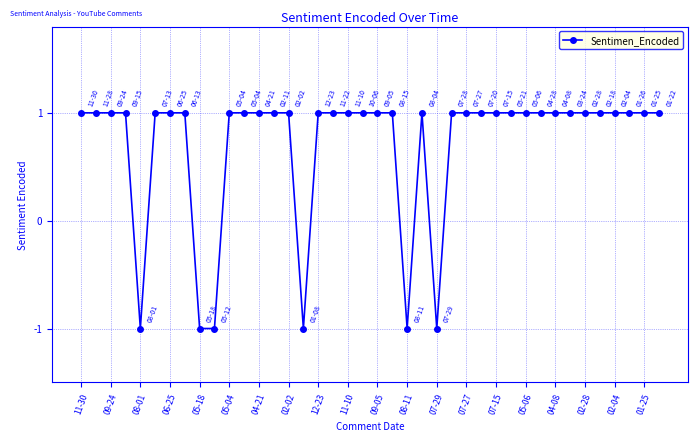

What is the sum of all values?

28